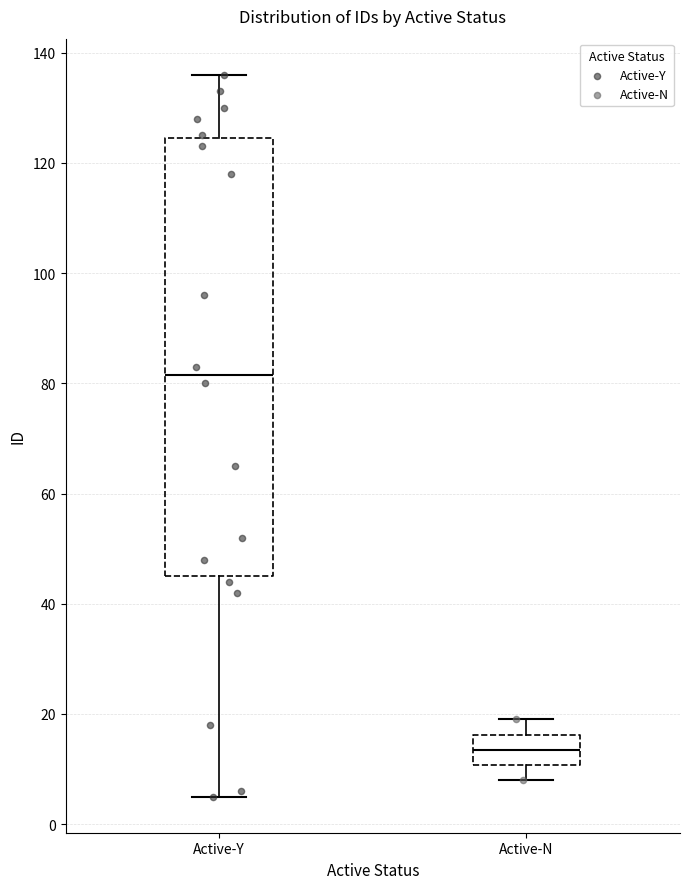

Which box's median line is the lowest?

Active-N